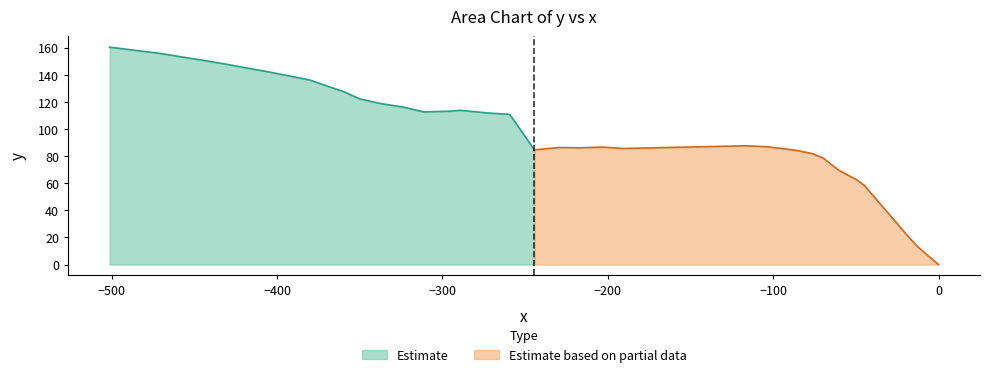

Rank the categories by value from highest to lowest.

39, 38, 37, 36, 35, 34, 33, 32, 31, 30, 29, 28, 27, 26, 25, 22, 23, 24, 21, 20, 14, 13, 16, 18, 17, 12, 15, 19, 11, 10, 9, 8, 7, 6, 5, 4, 3, 2, 1, 0